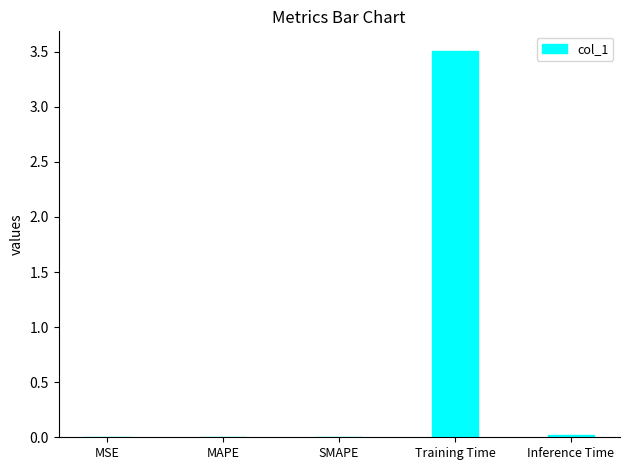

What is the approximate value at Training Time?

3.5